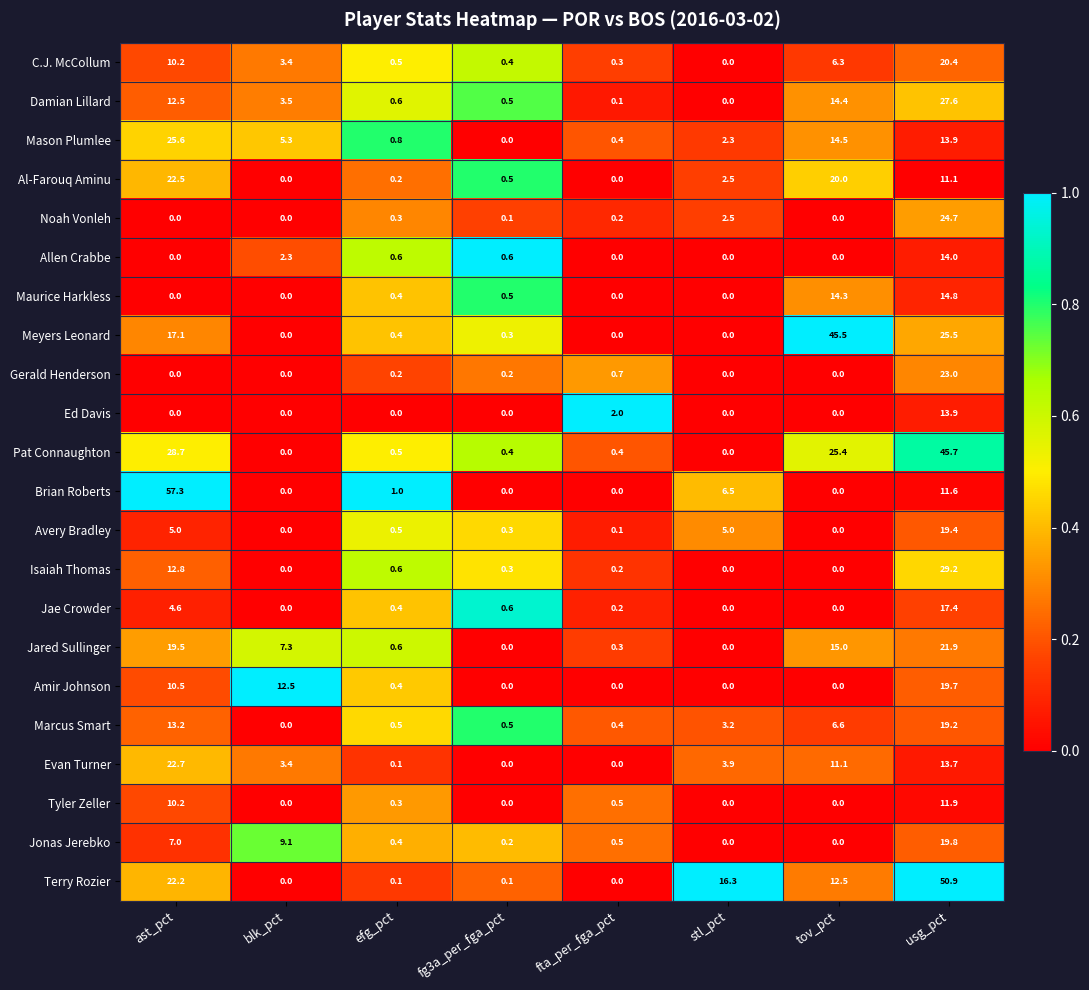

The Meyers Leonard series shows 0.4 at efg_pct. True or false?

True